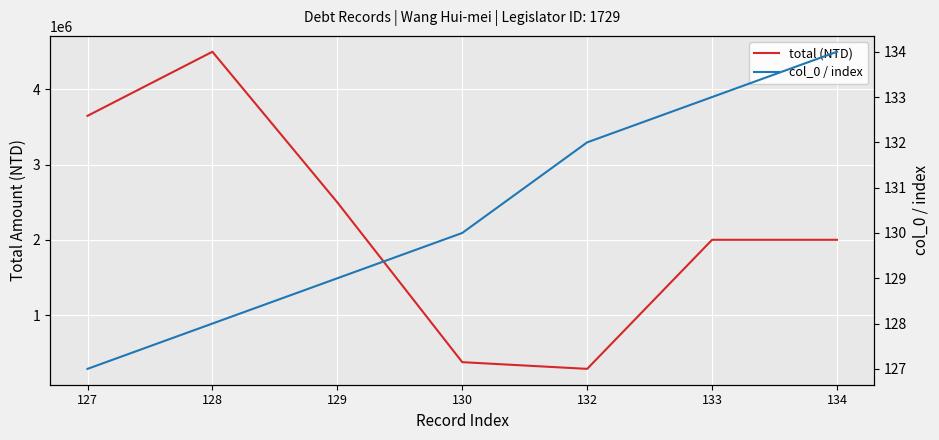

Where is the first local maximum for total (NTD)?

128